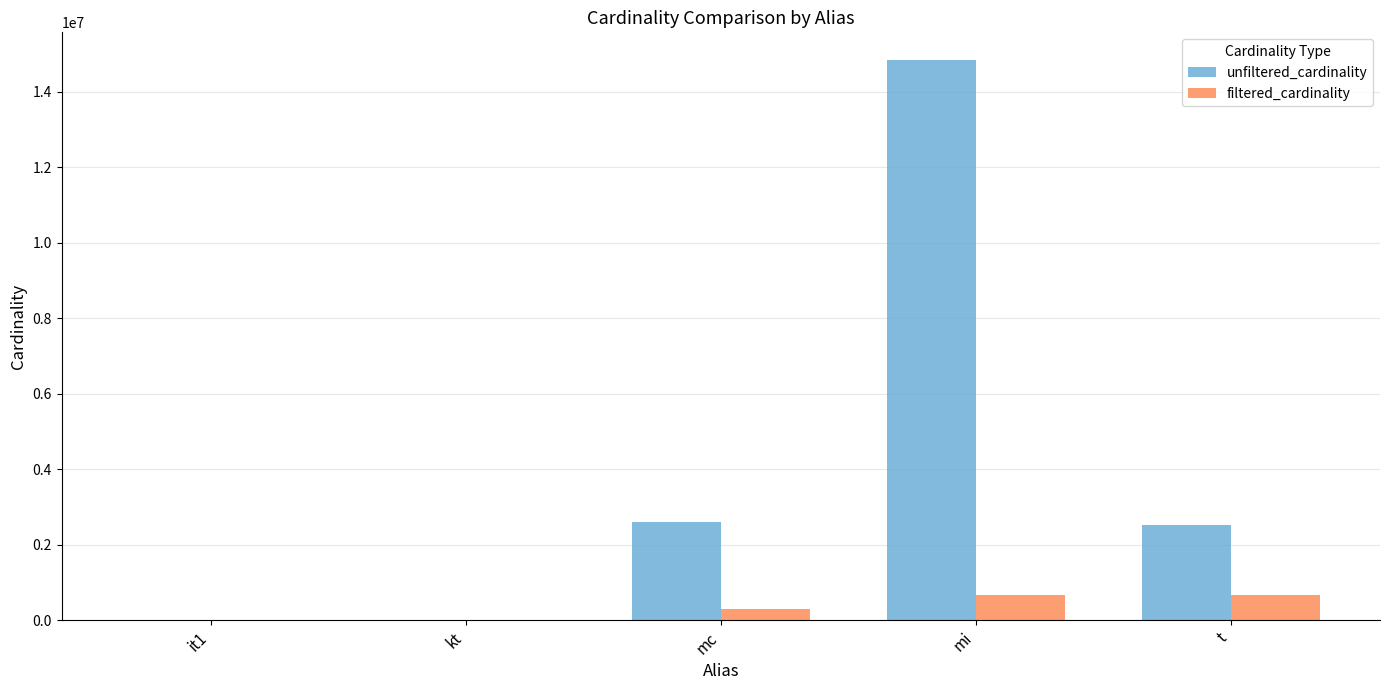

What is the sum of all unfiltered_cardinality values?

19973281